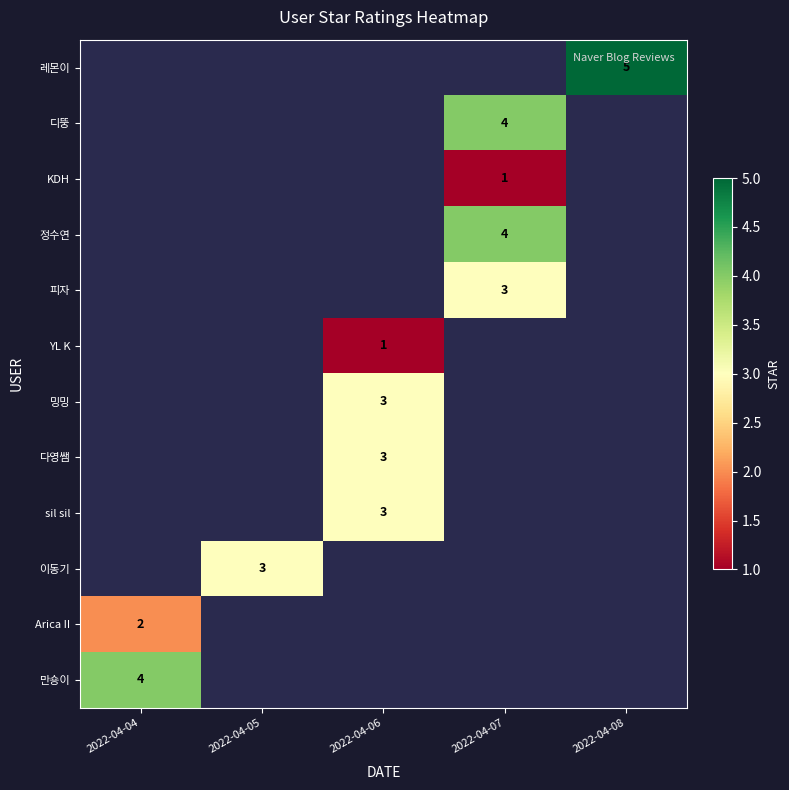

The Arica II series shows 1 at 2022-04-04. True or false?

False